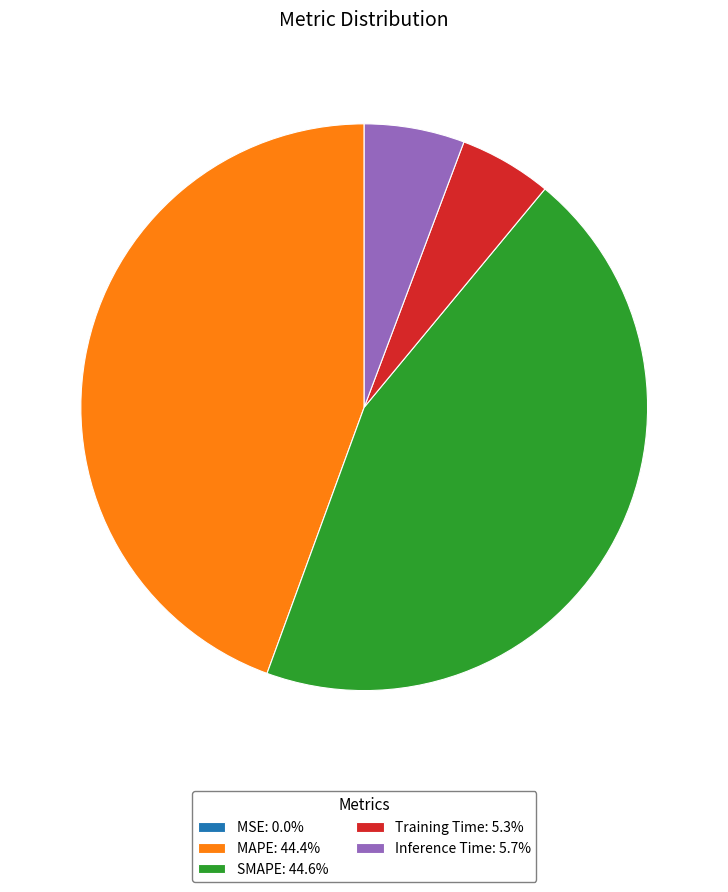

Is the sum of SMAPE: 44.6% and MAPE: 44.4% greater than half?

Yes